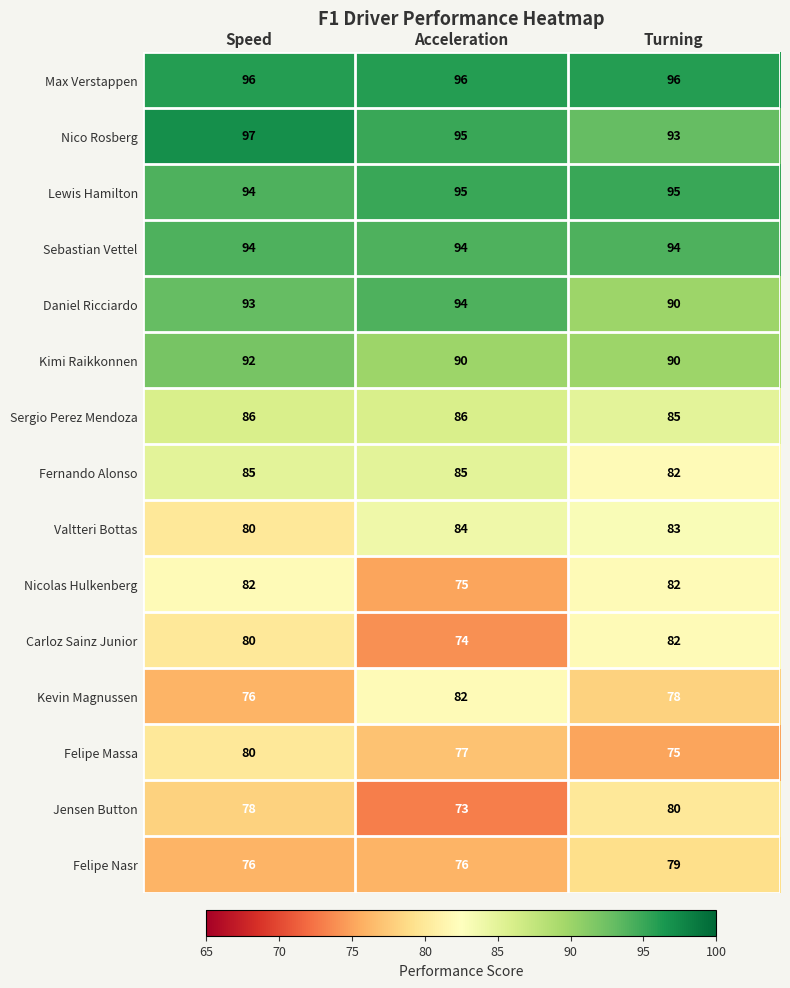

Read the Jensen Button value at Turning.

80